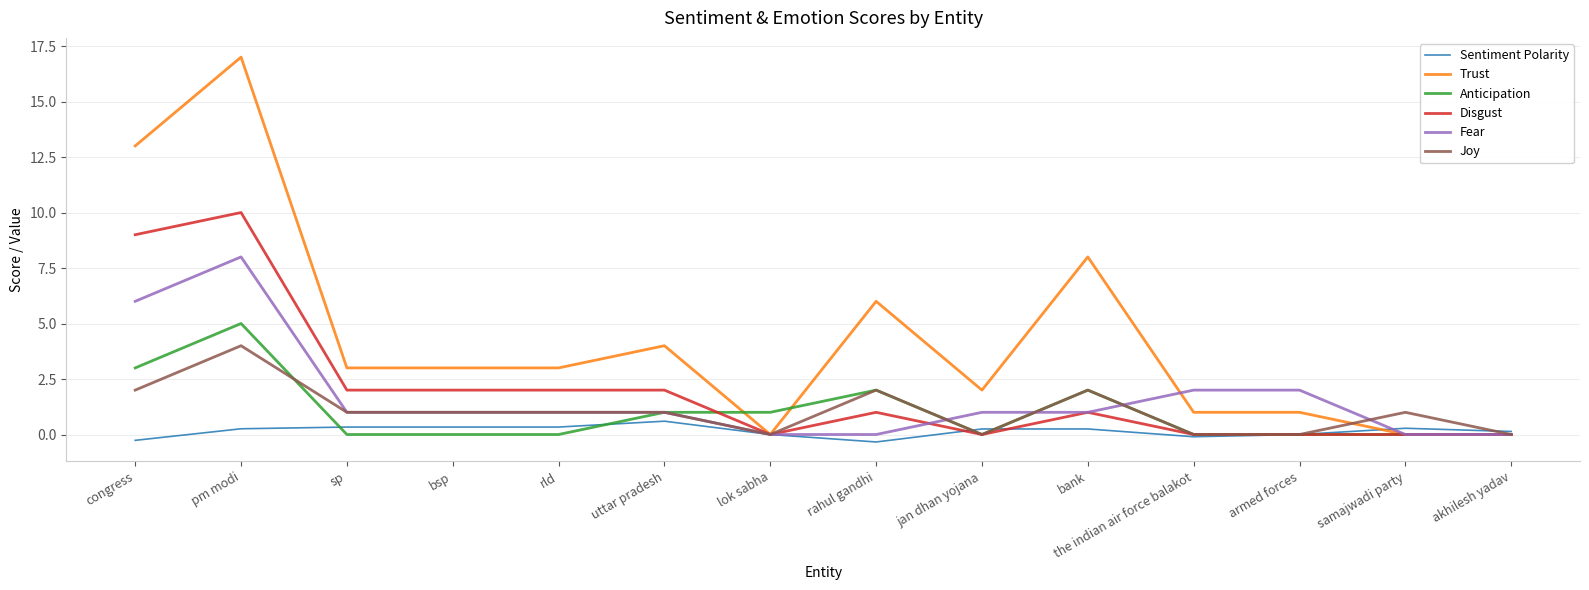

Between which two adjacent categories do Anticipation and Sentiment Polarity first intersect?

pm modi and sp